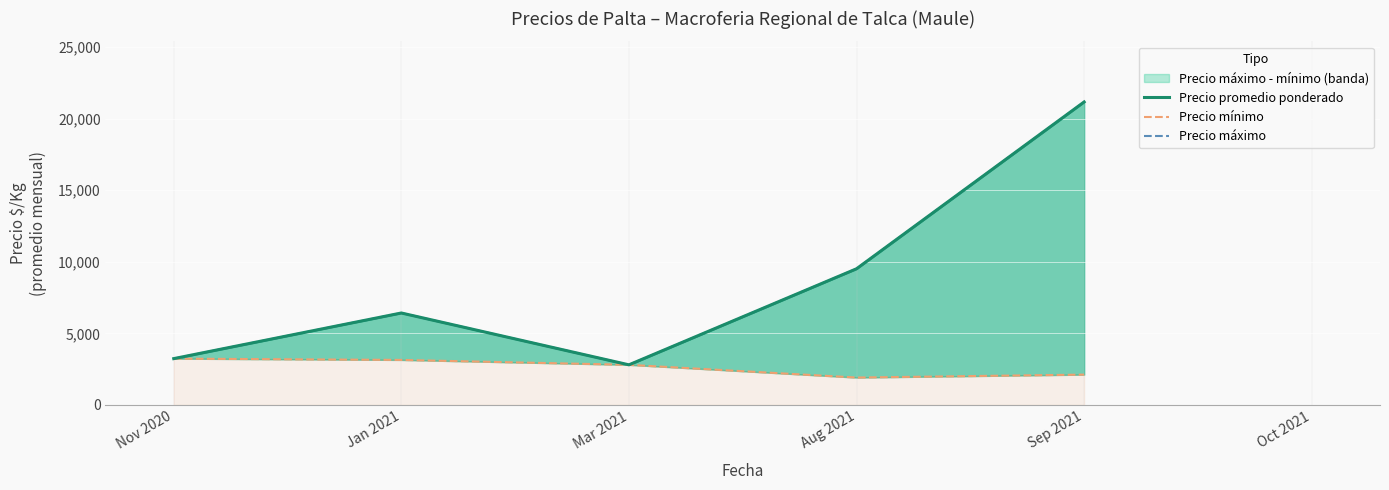

True or false: Precio promedio ponderado and Precio mínimo cross at least once.

False